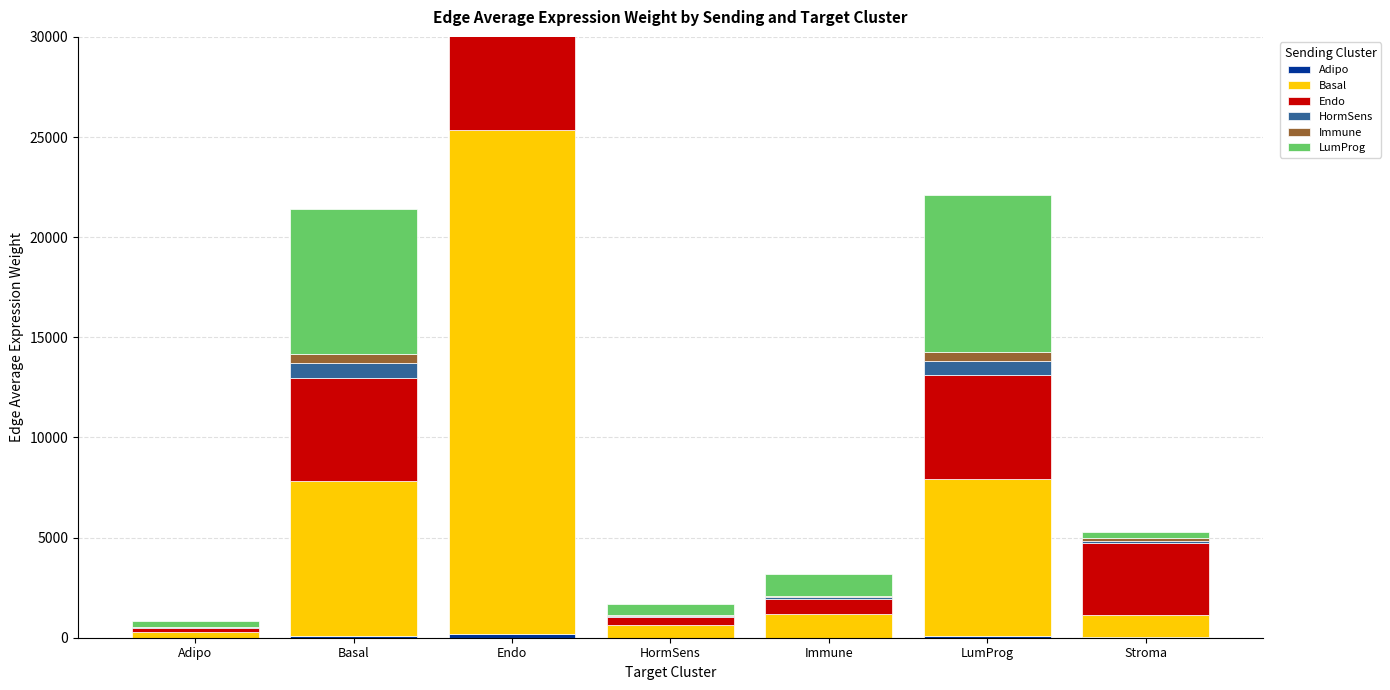

How many bars are there in each group?

6